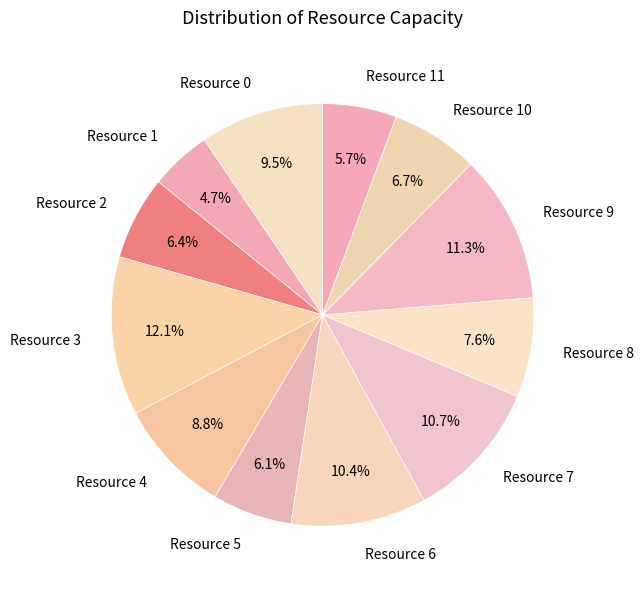

Does any single category account for the majority?

No